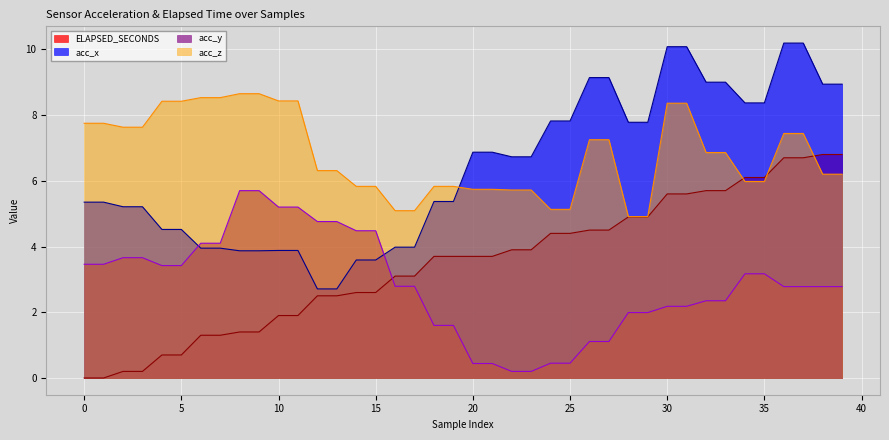

How many lines are shown in the chart?

4